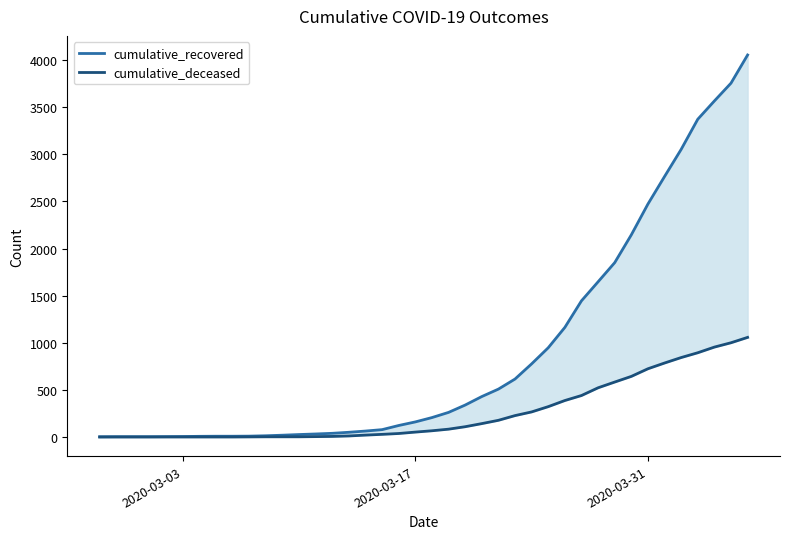

How many values in the cumulative_recovered series exceed 206?

19